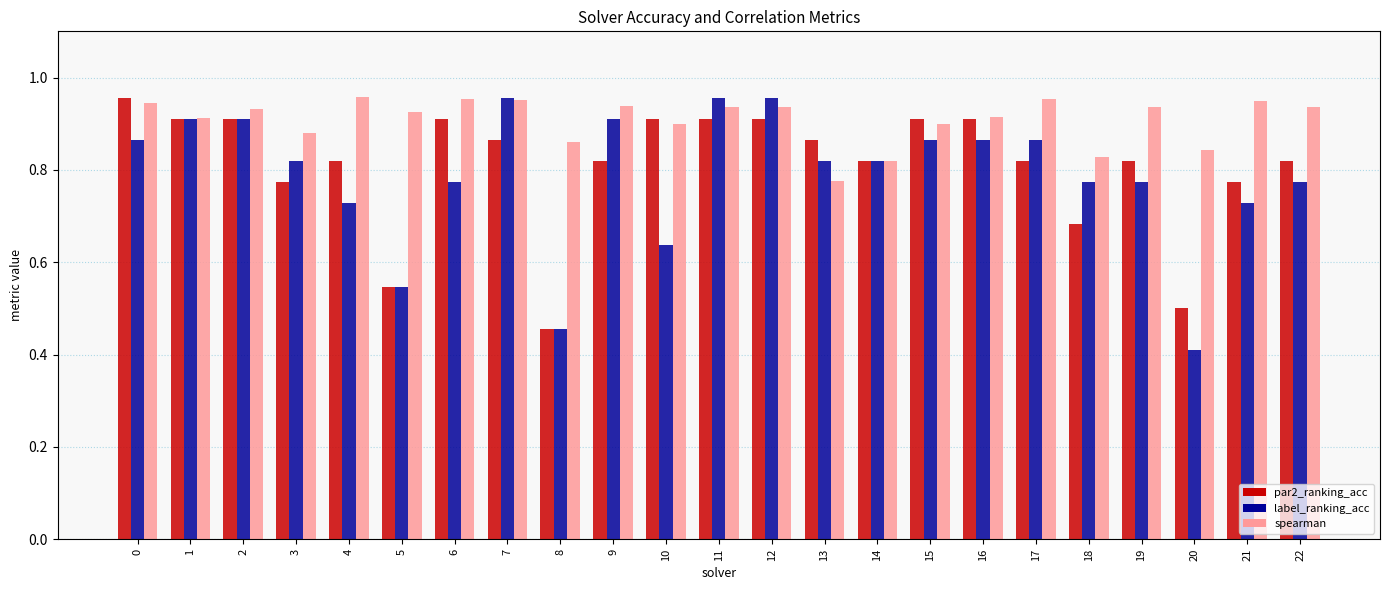

At which category does the chart reach its minimum across all series?

20